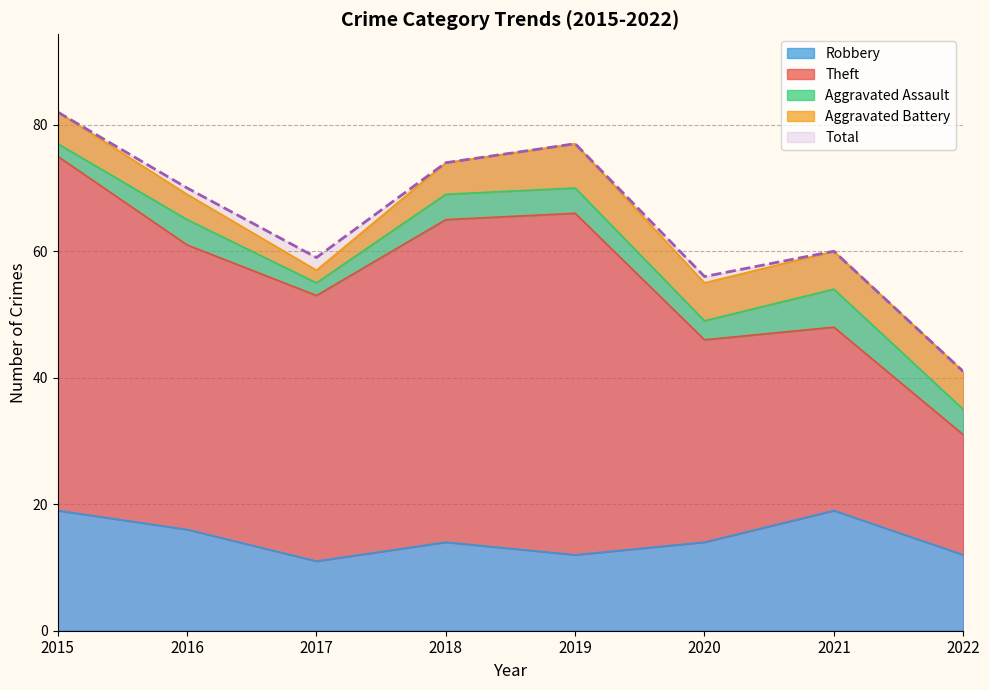

What is the value of the Aggravated Battery point at the 8th from the left?

6